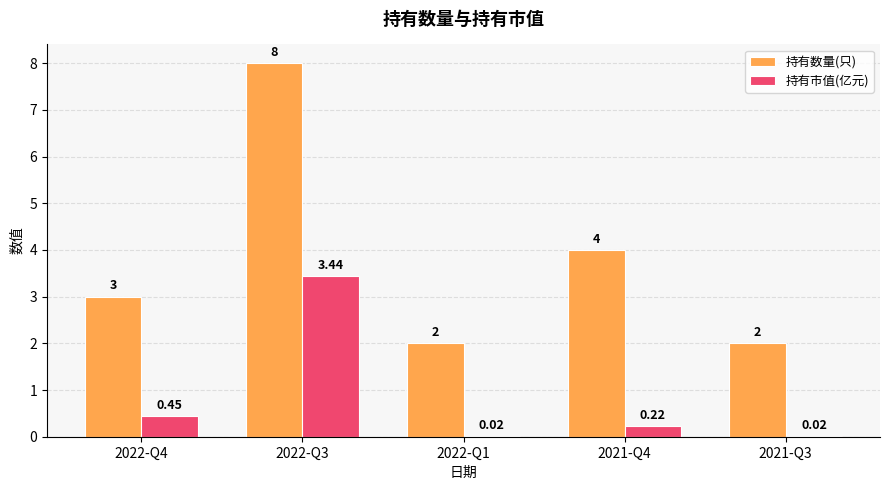

What is the sum of all 持有数量(只) values?

19.0